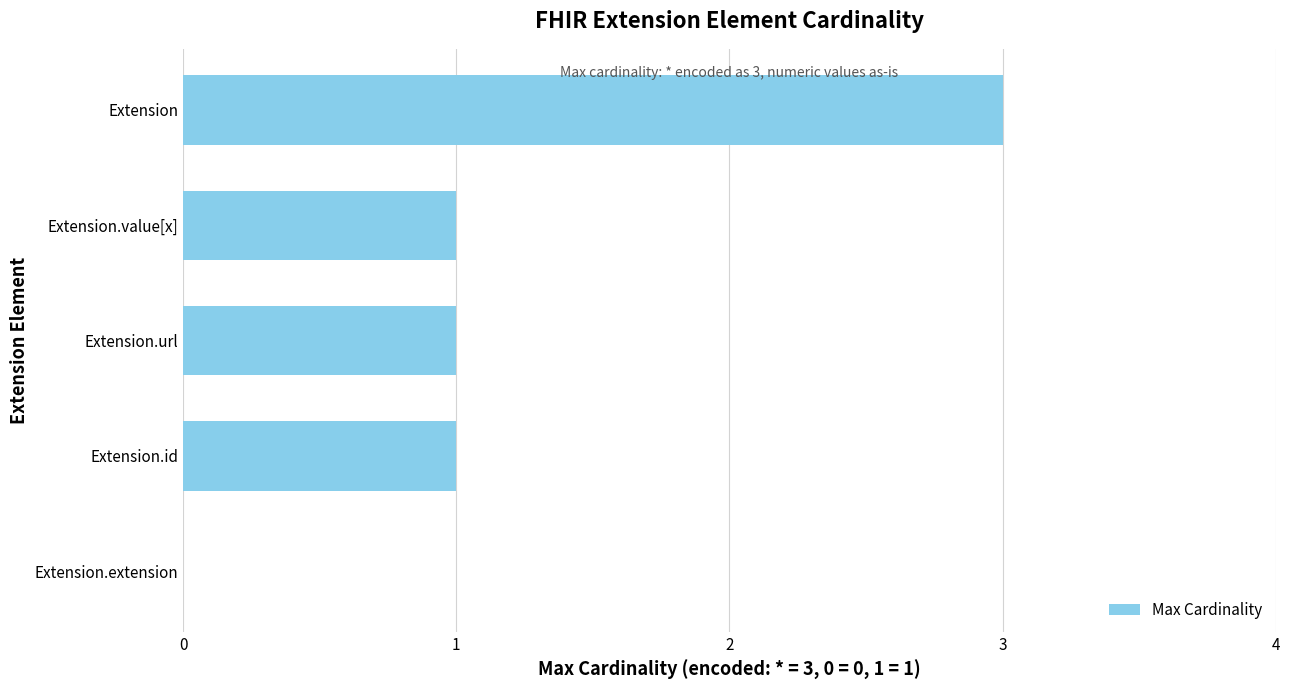

What is the sum of the values at Extension.url and Extension?

4